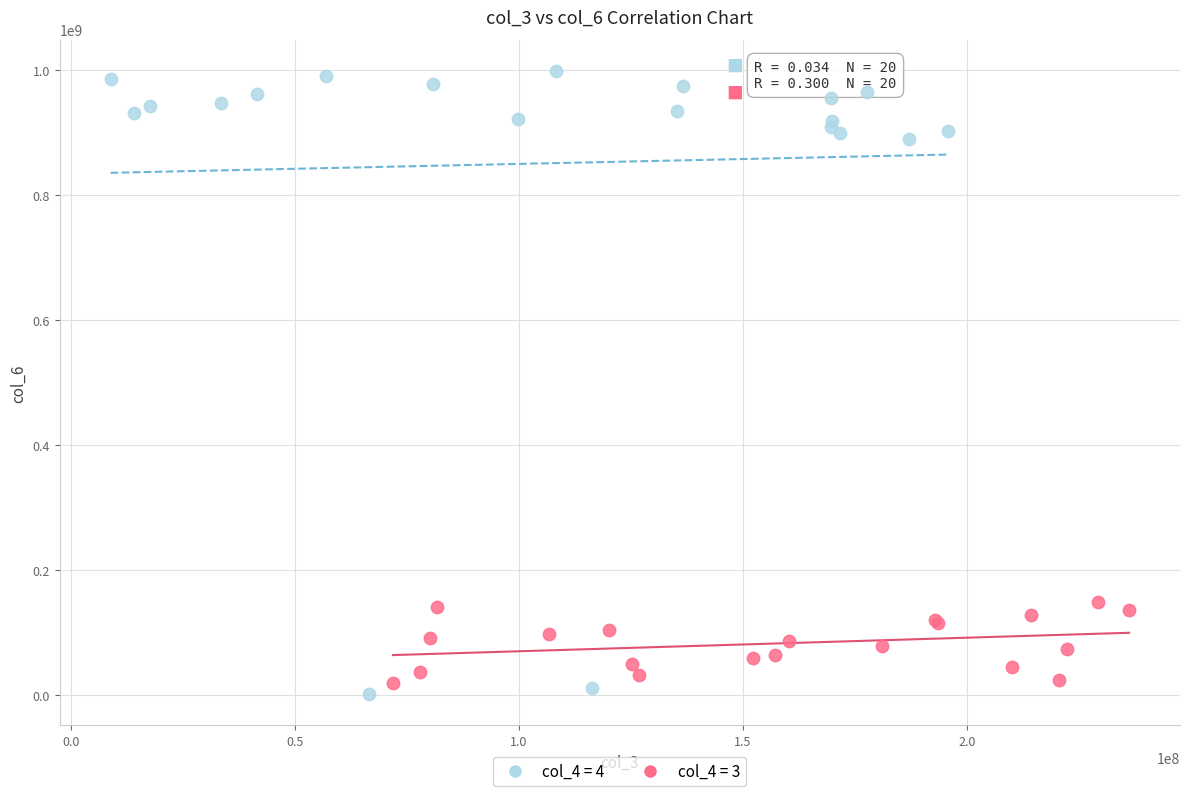

What are all the series names shown in the legend?

col_4 = 4, col_4 = 3